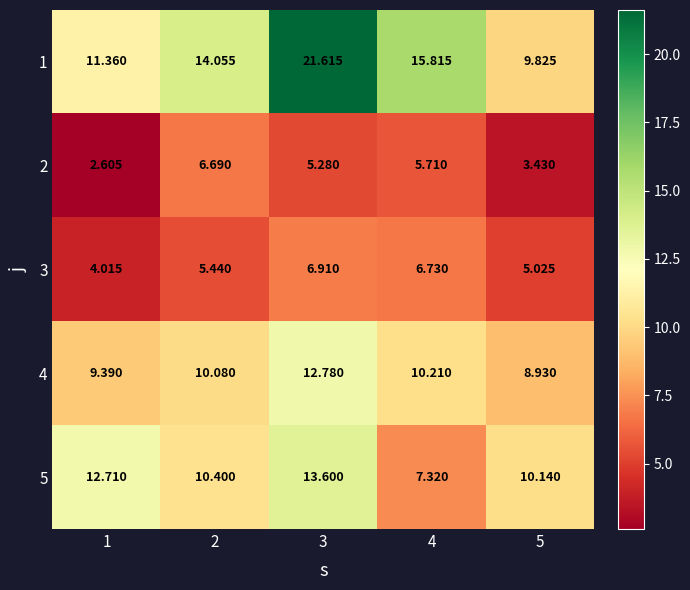

What is the spread (max minus min) of values at 1?

10.1